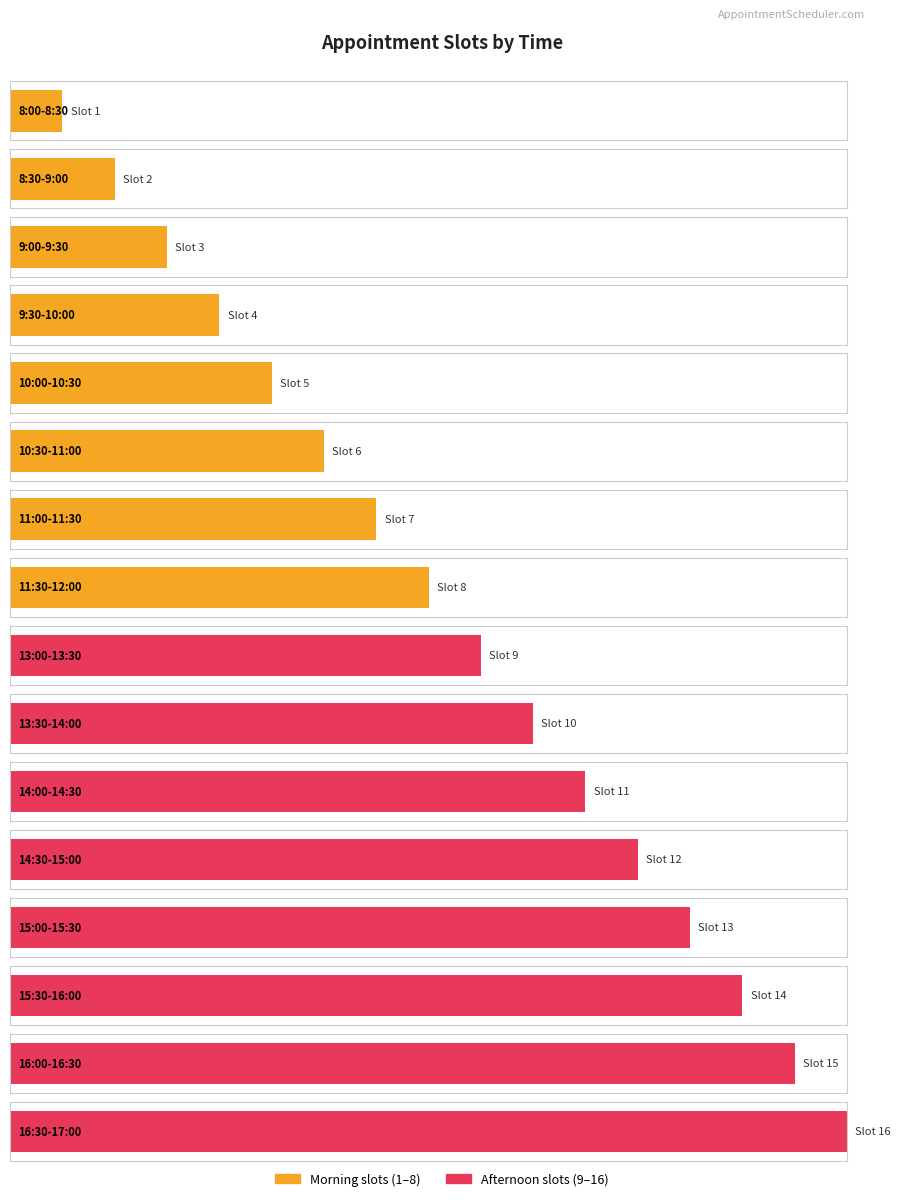

List the labels in order of value, smallest first.

8:00-8:30, 8:30-9:00, 9:00-9:30, 9:30-10:00, 10:00-10:30, 10:30-11:00, 11:00-11:30, 11:30-12:00, 13:00-13:30, 13:30-14:00, 14:00-14:30, 14:30-15:00, 15:00-15:30, 15:30-16:00, 16:00-16:30, 16:30-17:00